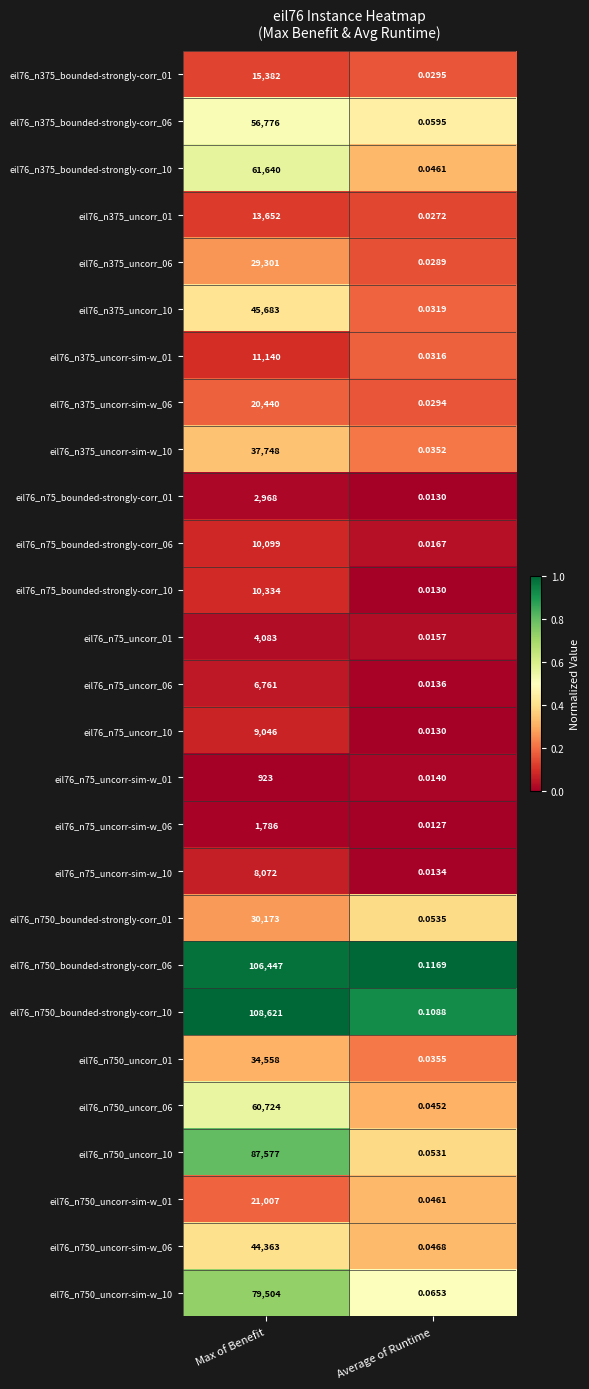

Is the value of eil76_n375_uncorr_06 at Average of Runtime greater than the value of eil76_n375_uncorr-sim-w_10 at Average of Runtime?

No